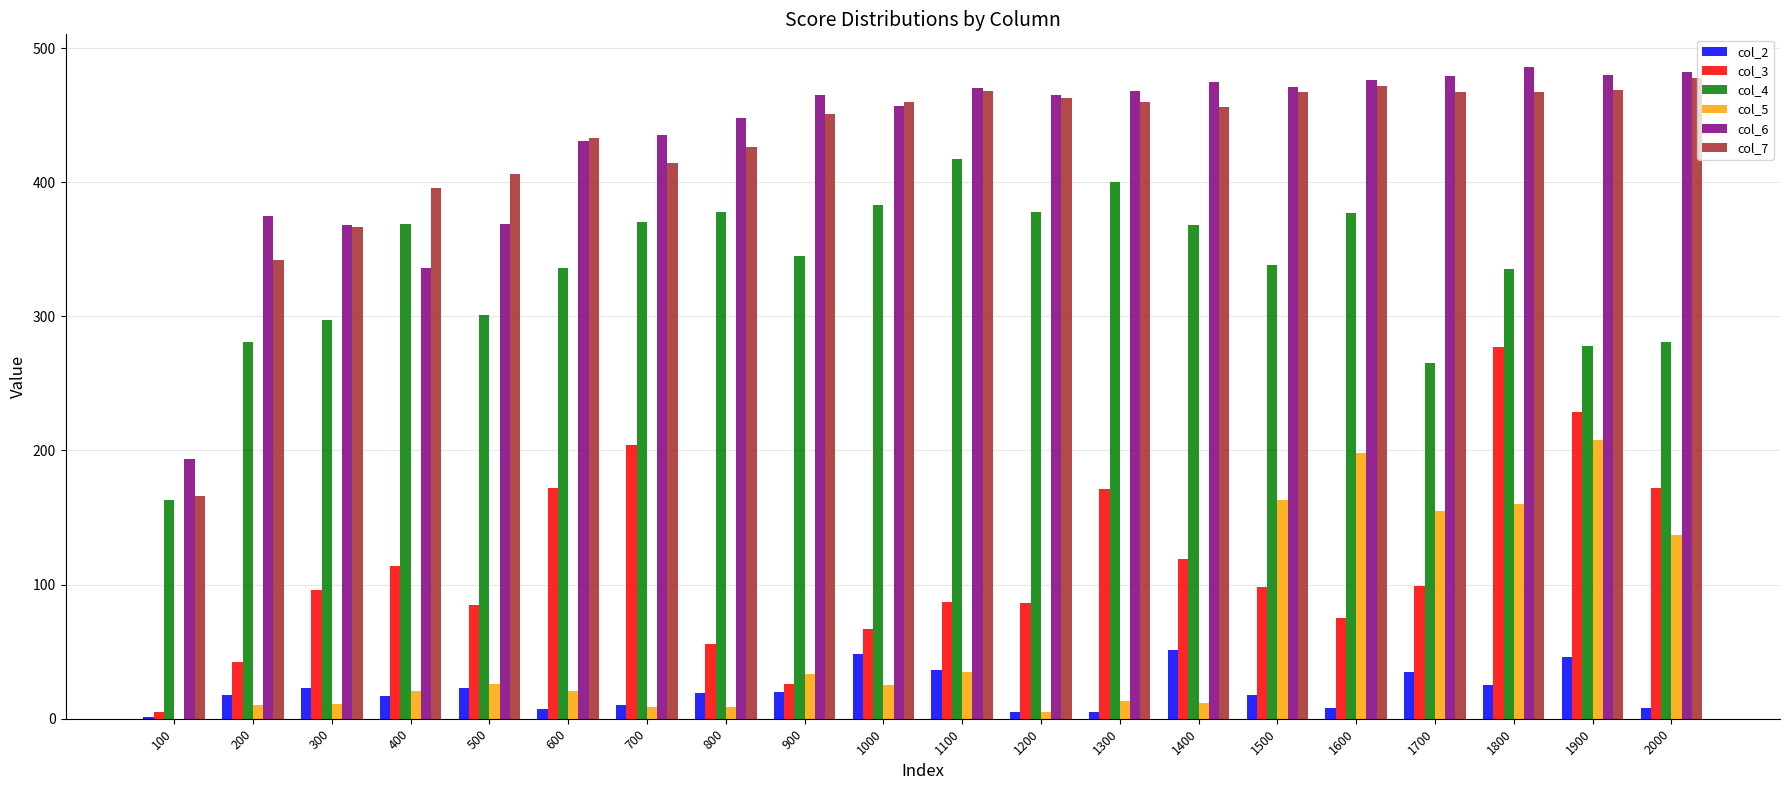

What is the total value across all series at 1900?

1710